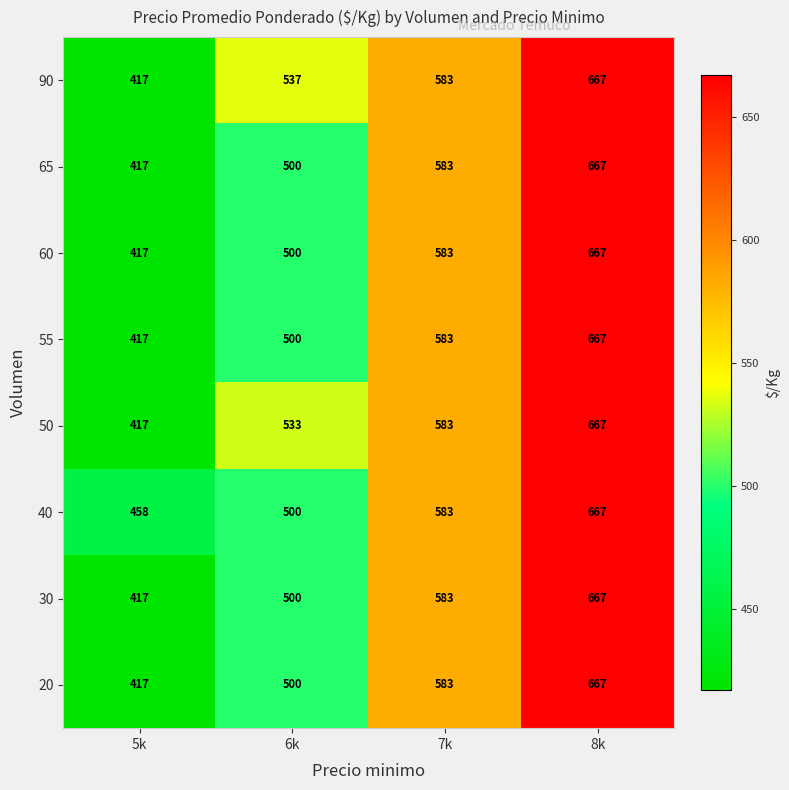

What is the smallest value displayed?

417